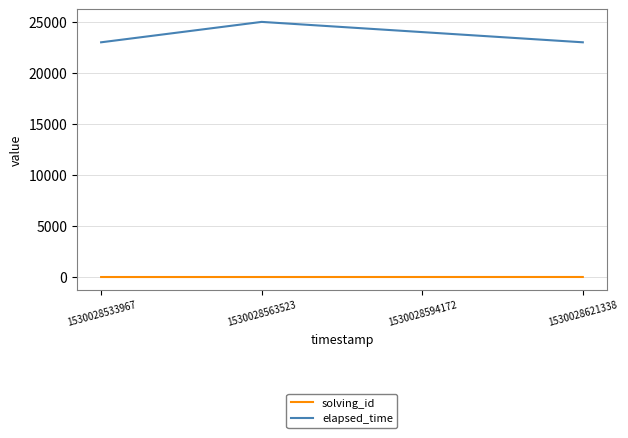

What is the approximate value of elapsed_time at 1530028621338, to the nearest 10?

23000